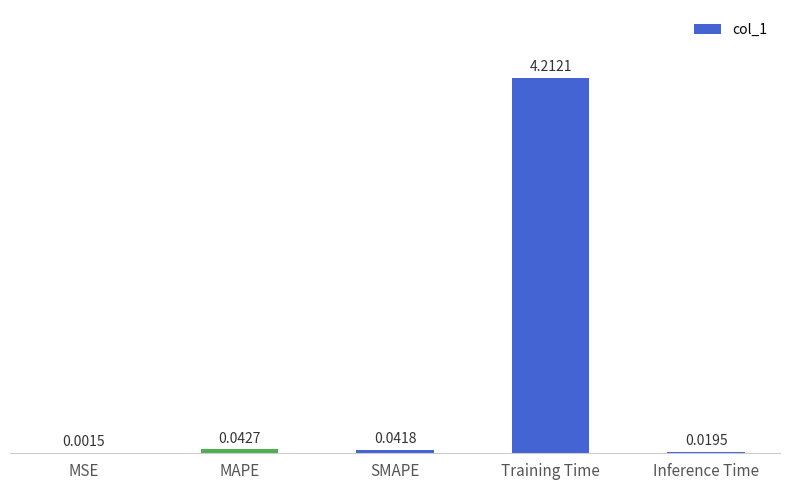

Where is the data nearest to the value 2?

MAPE